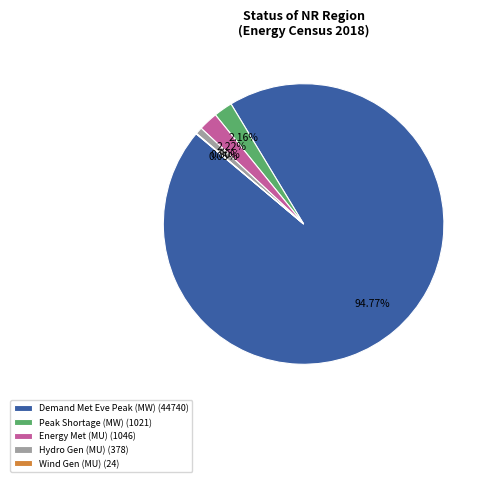

Is there any slice that represents more than half of the pie?

Yes